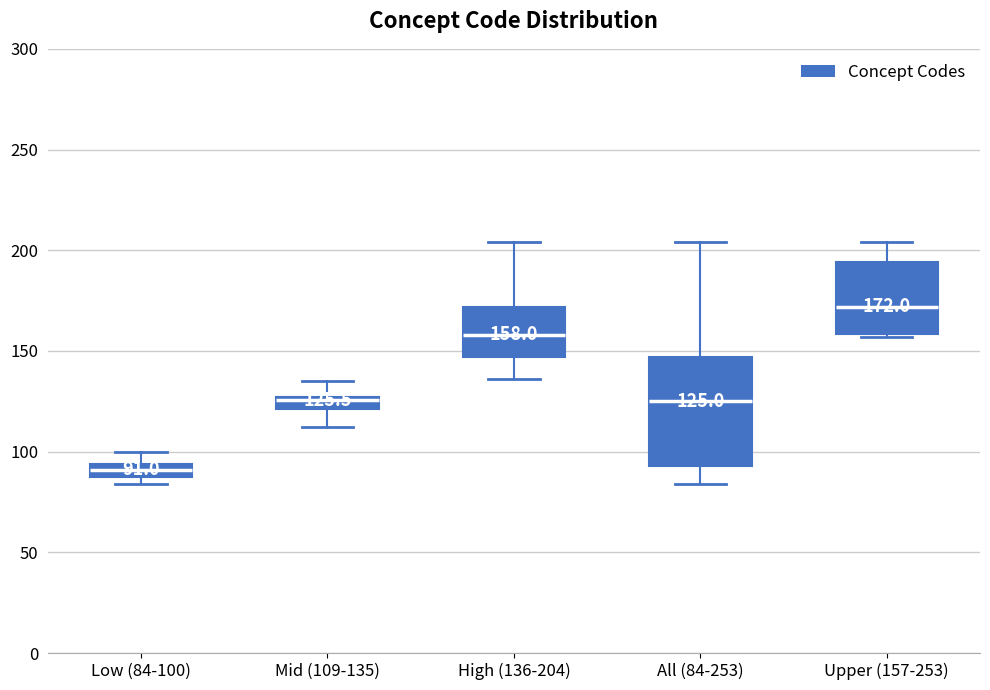

Comparing the boxes themselves (not the whiskers), which one is the tallest?

All (84-253)